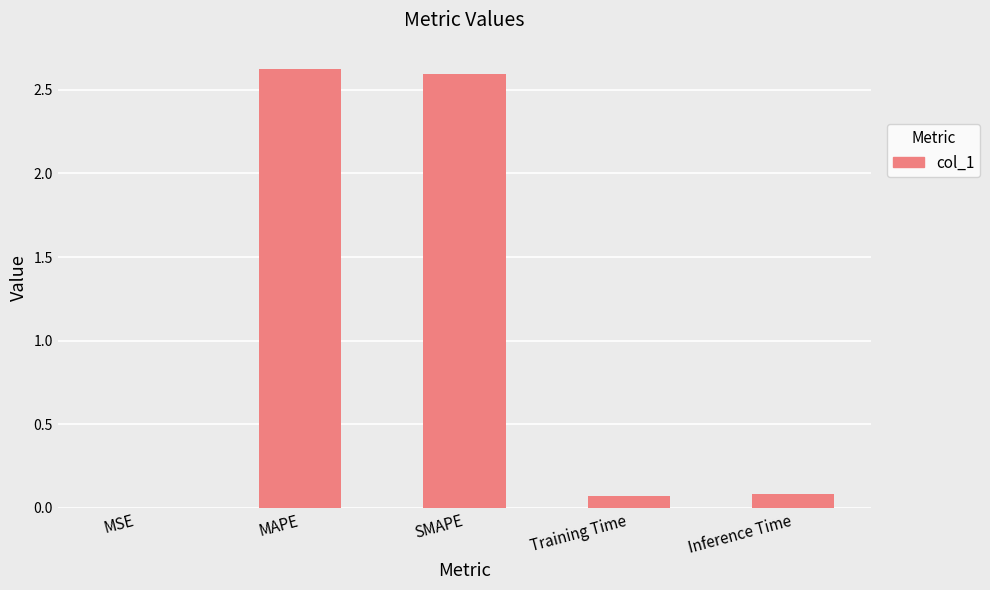

What is the sum of all values?

5.4